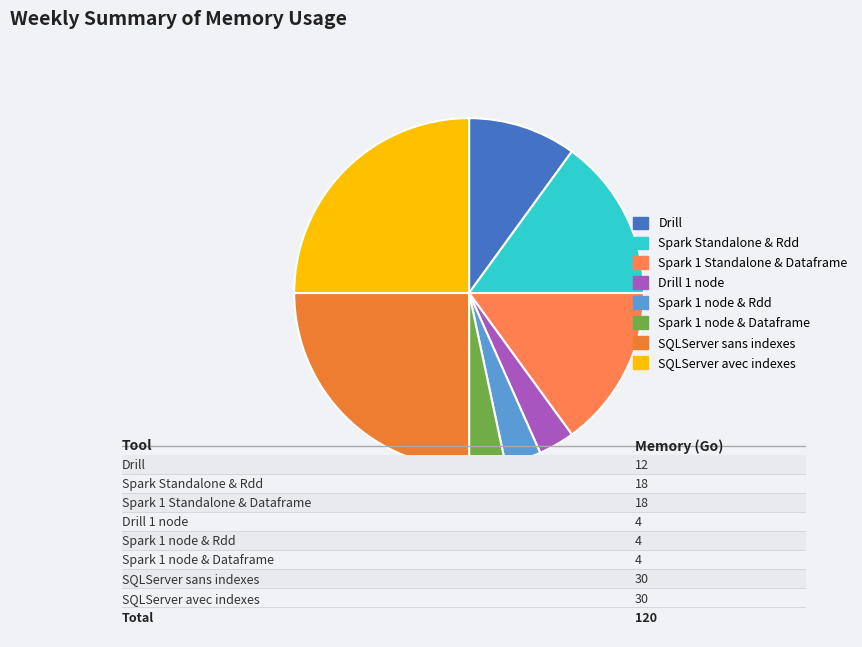

What percentage is NOT represented by Spark Standalone & Rdd?

85.0%